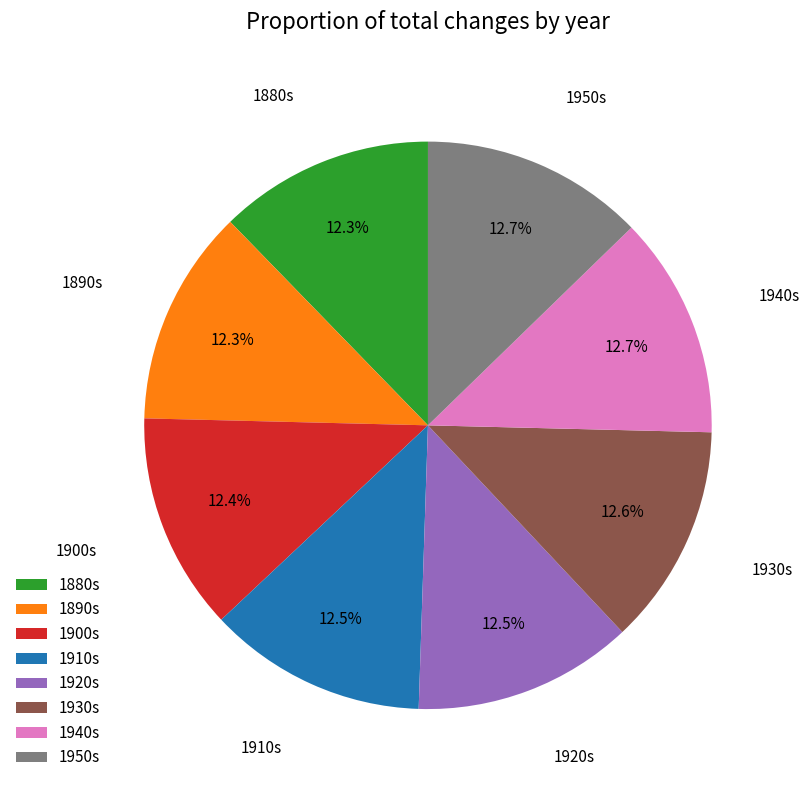

Approximately how many times larger is the value at 1930s compared to 1890s?

1.0